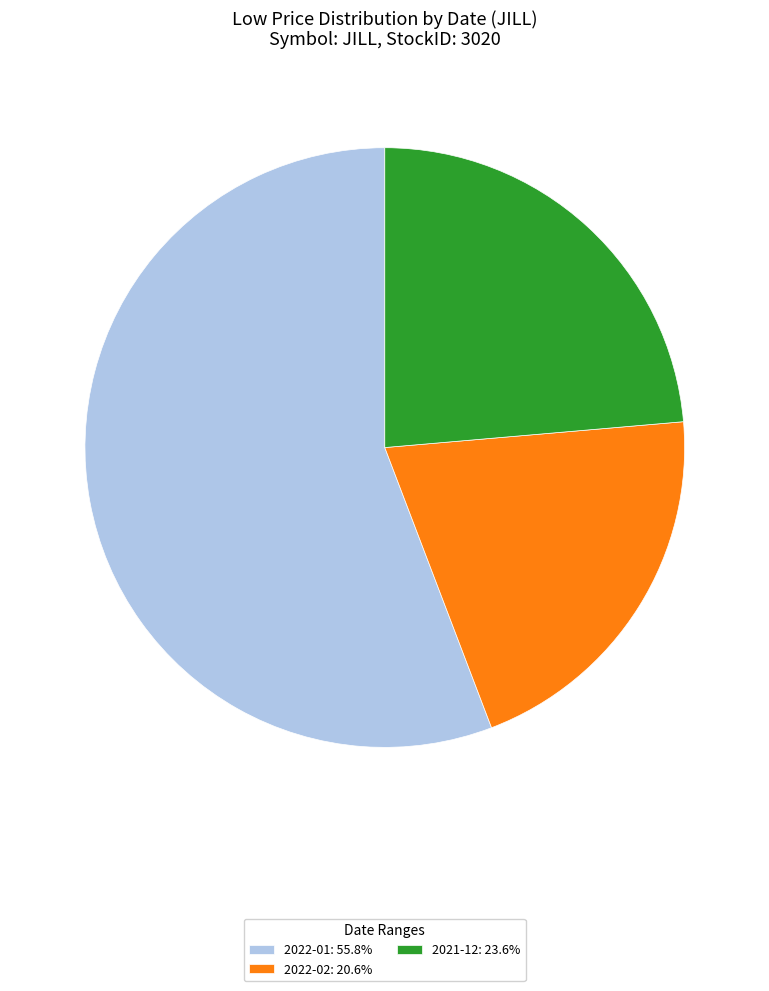

Is the sum of 2022-01: 55.8% and 2022-02: 20.6% greater than half?

Yes